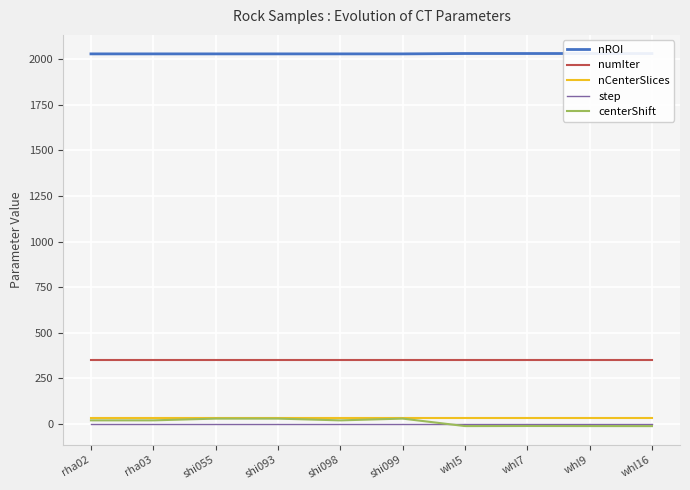

Which series has the largest total across all categories?

nROI